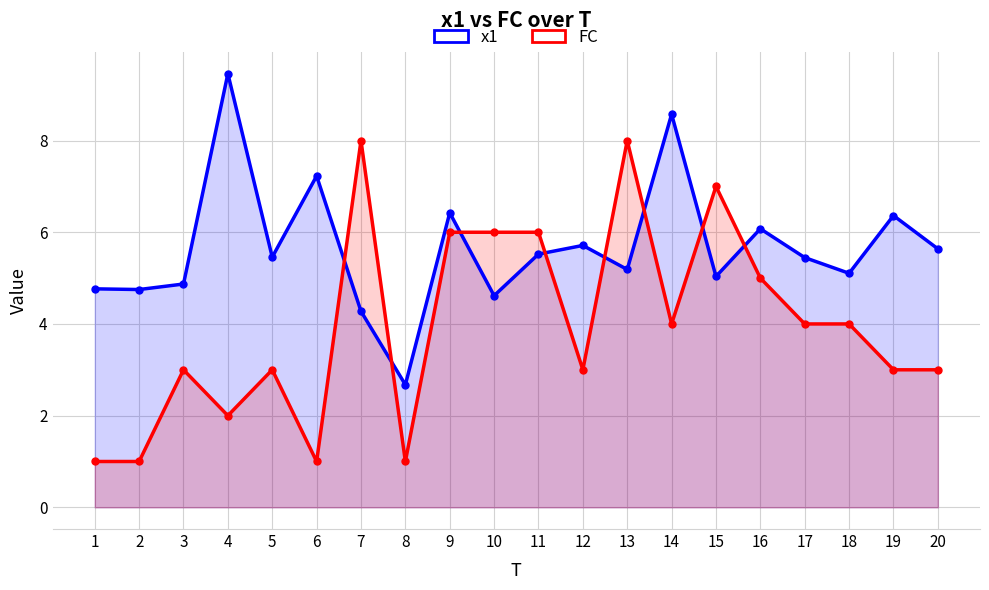

Which series ends up on top after the final intersection of FC and x1?

x1